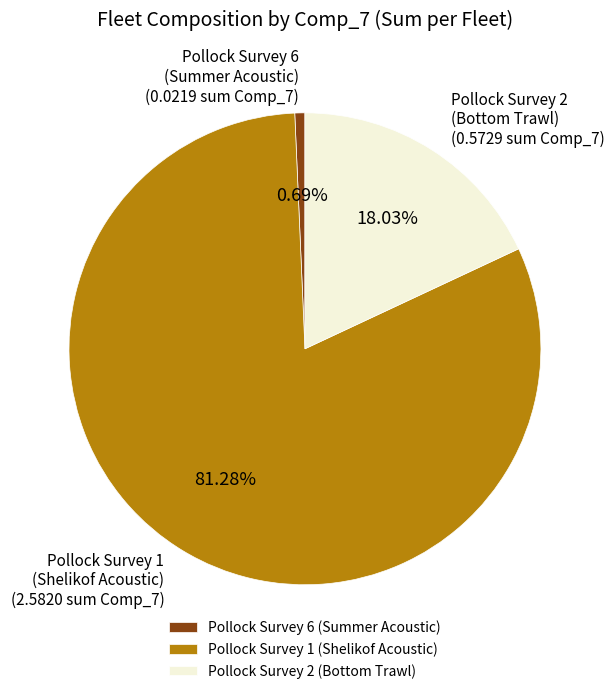

To the nearest percent, what is the average slice percentage?

33%